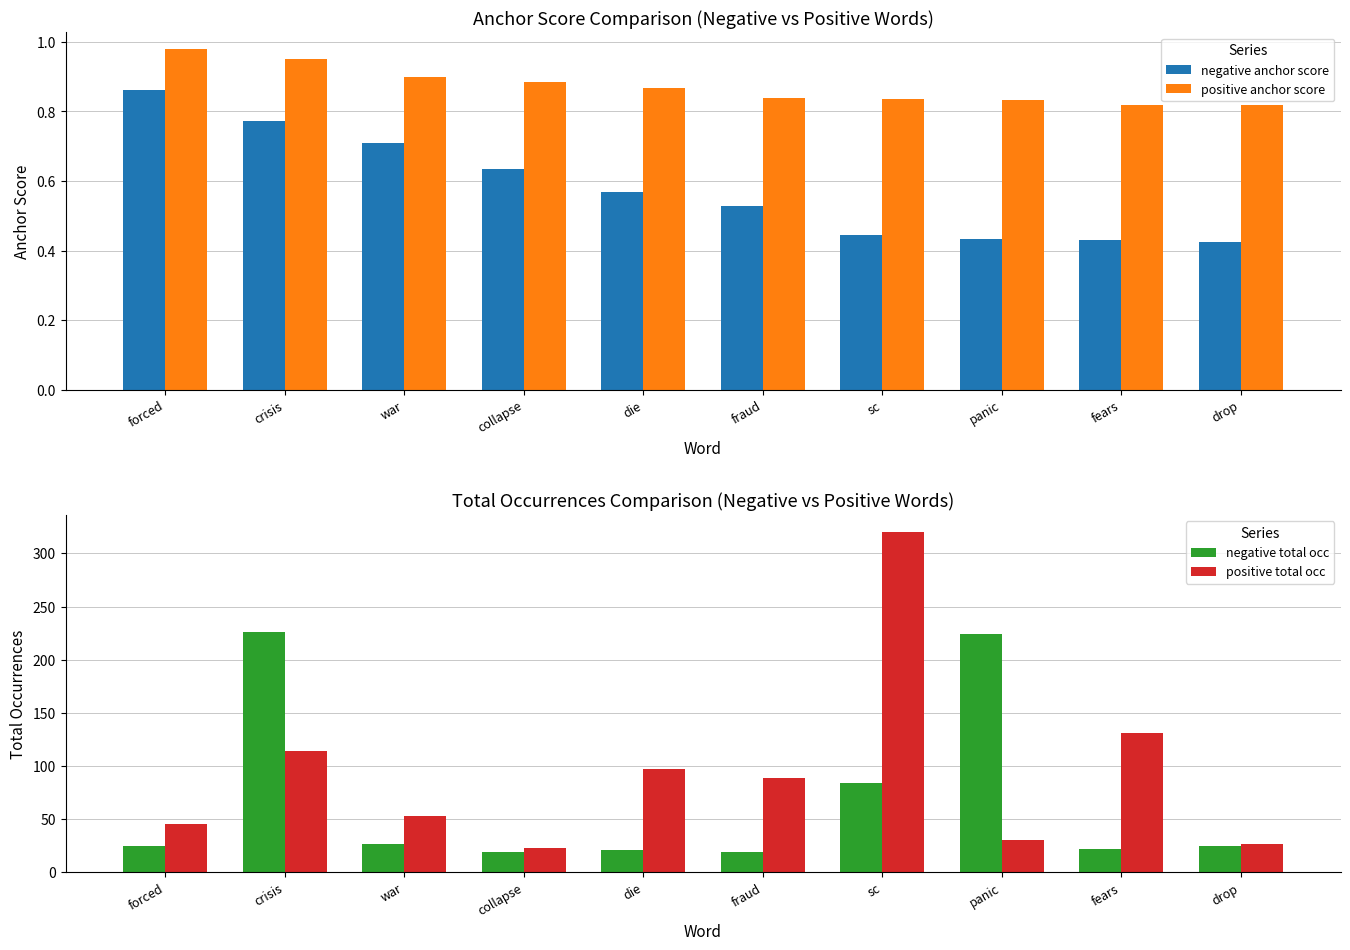

True or false: positive total occ has a value of 532.5 at sc.

False